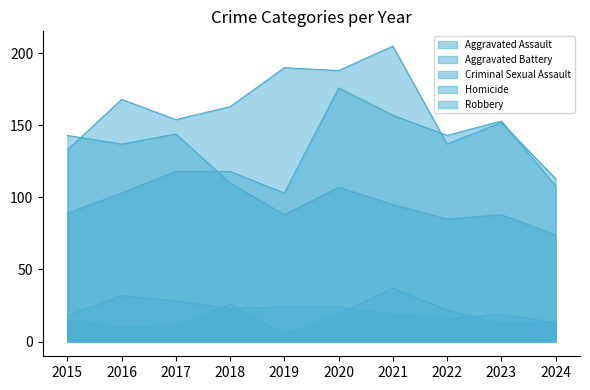

List the labels in order of Aggravated Battery value, smallest first.

2024, 2015, 2022, 2023, 2017, 2018, 2016, 2020, 2019, 2021